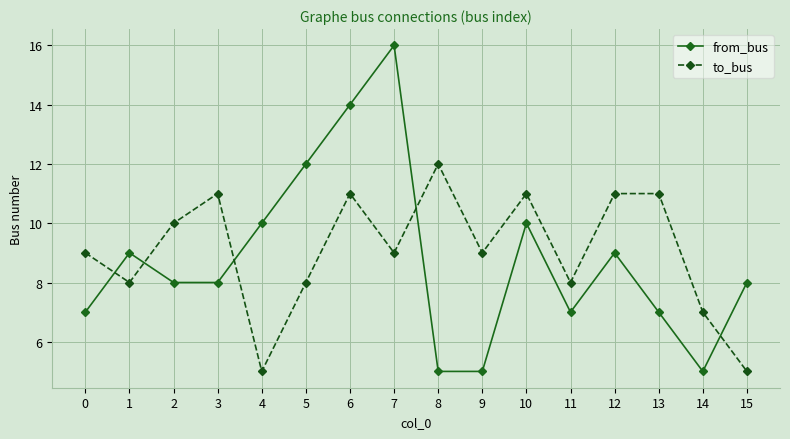

Rank the series by their maximum value, from highest to lowest.

from_bus, to_bus